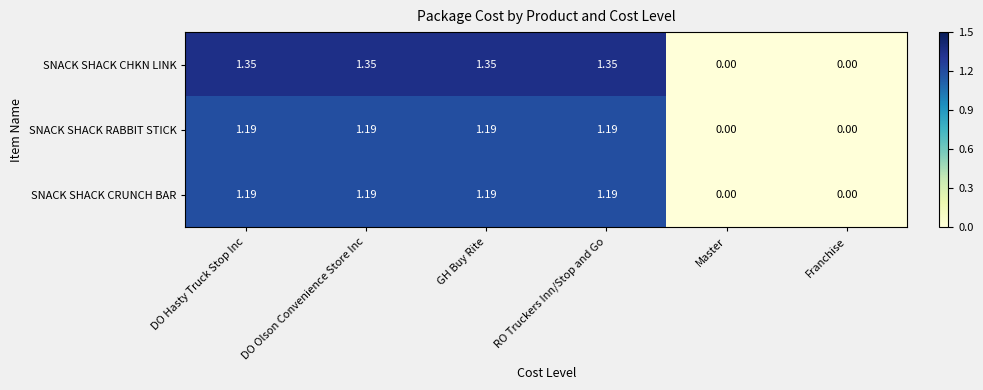

Between GH Buy Rite and Master, which series saw the biggest shift?

SNACK SHACK CHKN LINK